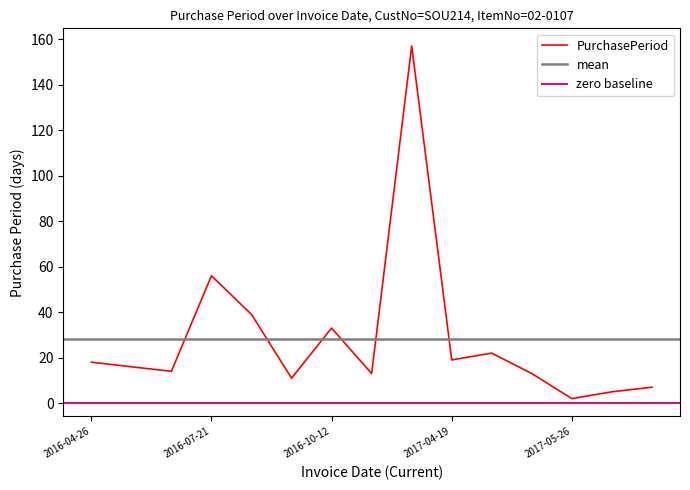

Reading left to right, transcribe all the data shown in this chart.

2016-04-26=18	2016-05-12=16	2016-05-26=14	2016-07-21=56	2016-08-29=39	2016-09-09=11	2016-10-12=33	2016-10-25=13	2017-03-31=157	2017-04-19=19	2017-05-11=22	2017-05-24=13	2017-05-26=2	2017-05-31=5	2017-06-07=7